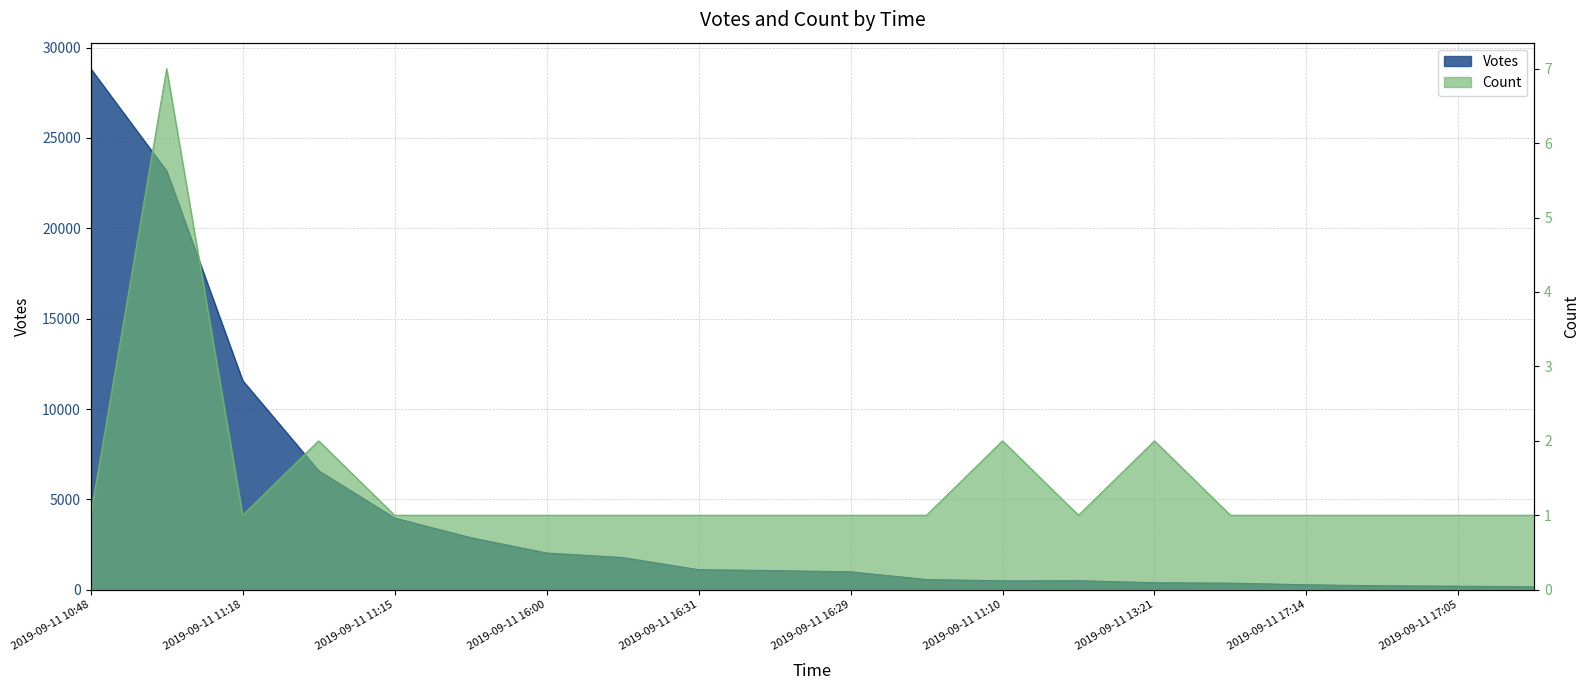

Which series has the widest spread of values?

Votes